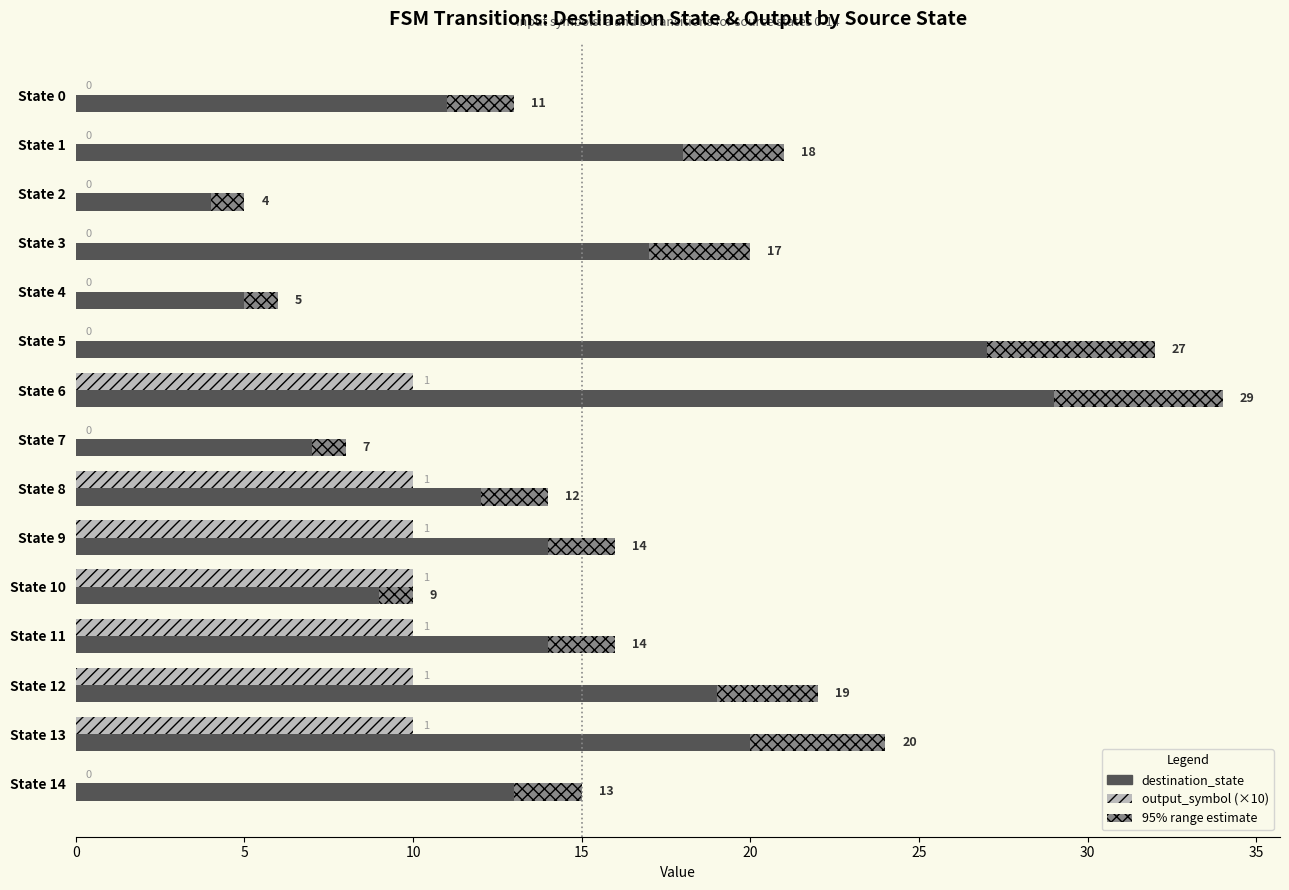

Which series has the largest total across all categories?

destination_state